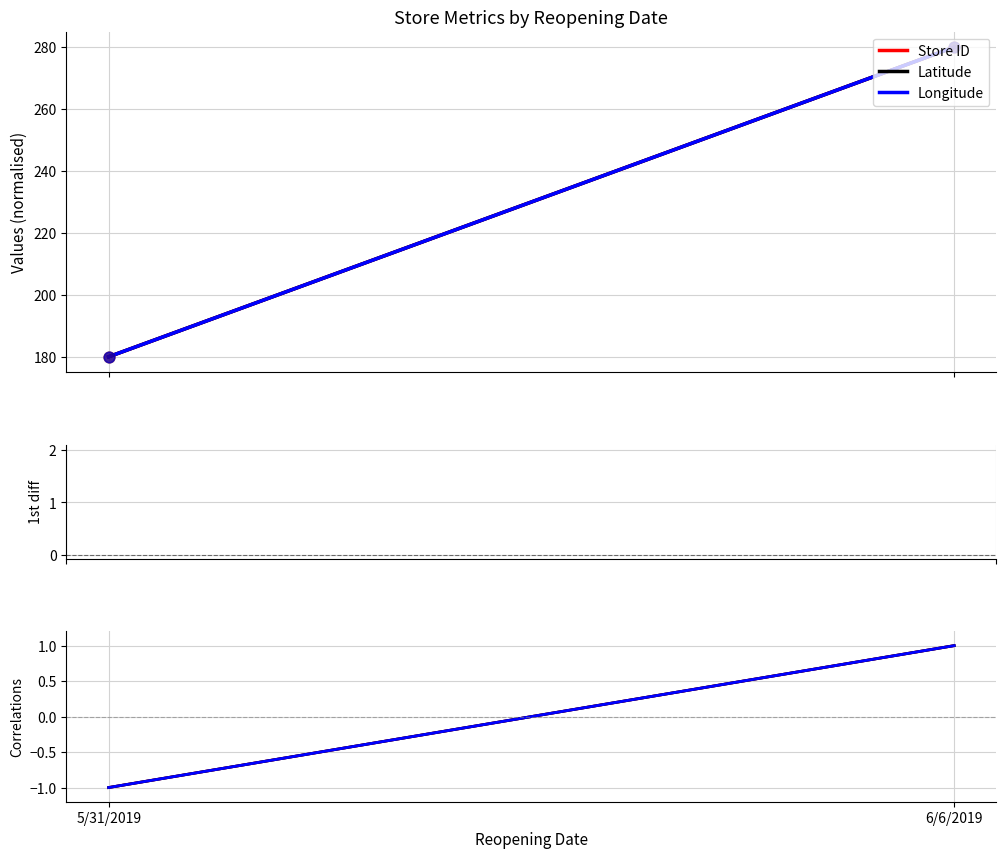

Which series has the largest total across all categories?

Store ID